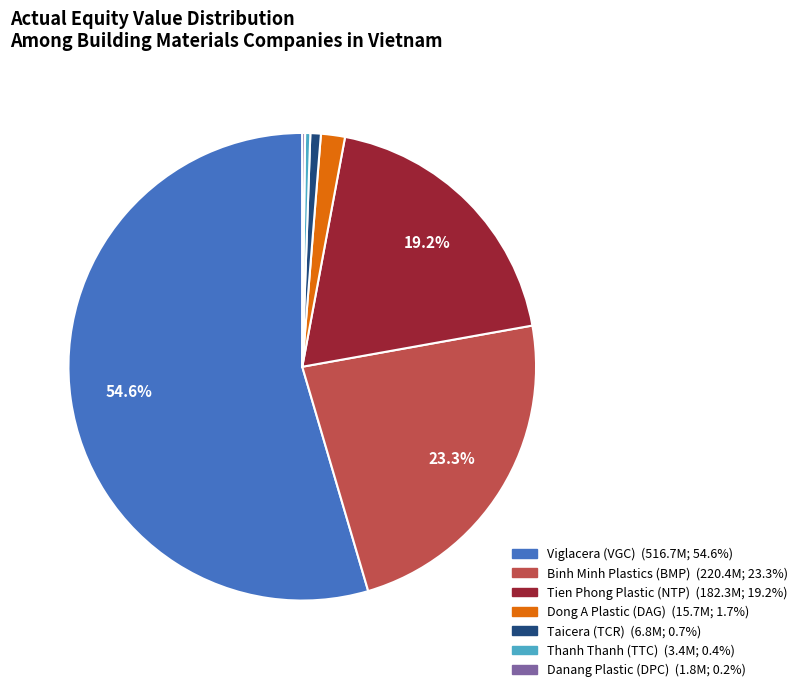

What is the largest slice in the pie chart?

Viglacera (VGC)